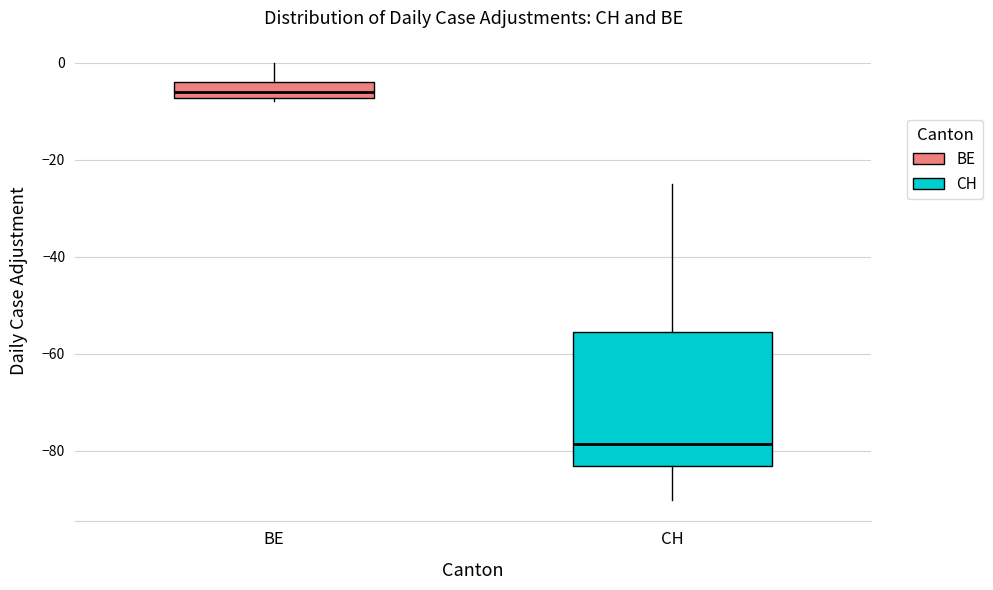

Reading left to right, read every box against the y-axis: the position of its median line, the range the box covers, and the ends of its whiskers. The values are not printed on the chart, so give them approximately, as read against the axis.

BE: median -6, box -8 to -4, whiskers -8 (just below the box's lower edge) to 0
CH: median -78, box -82 to -56, whiskers -90 to -24